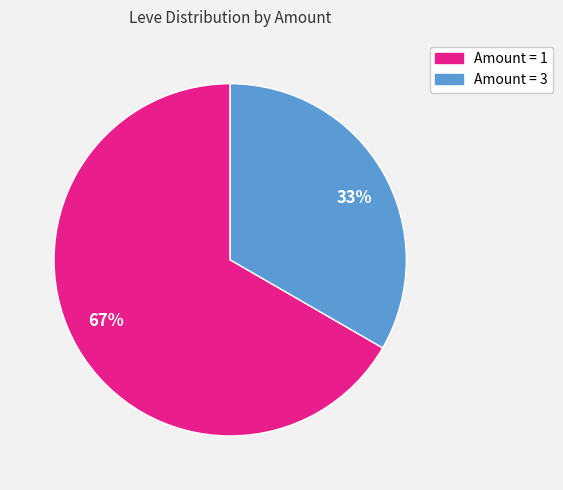

True or false: 33% accounts for 33% of the total.

True